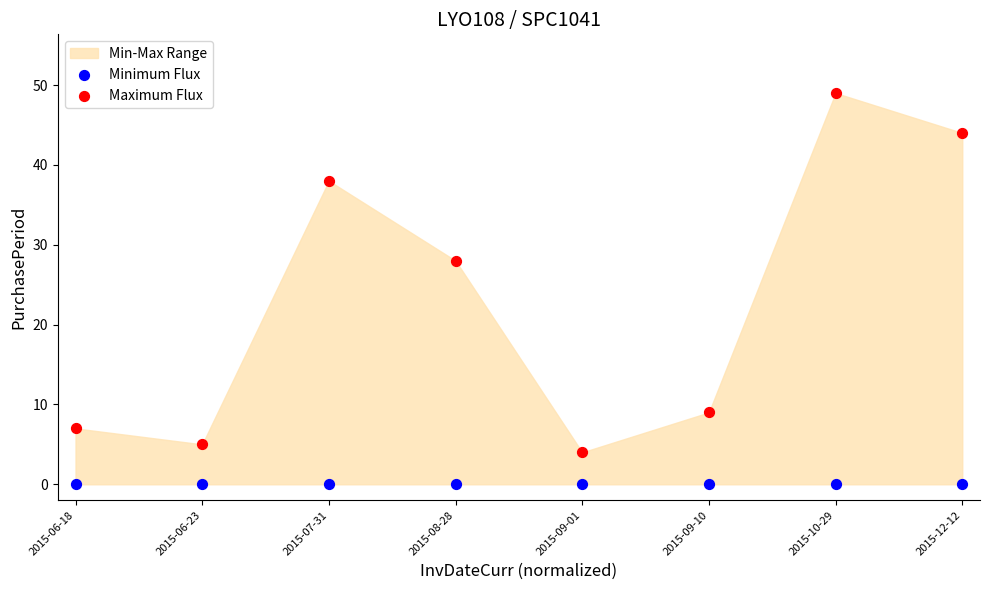

Which series reaches the maximum Y coordinate?

Maximum Flux